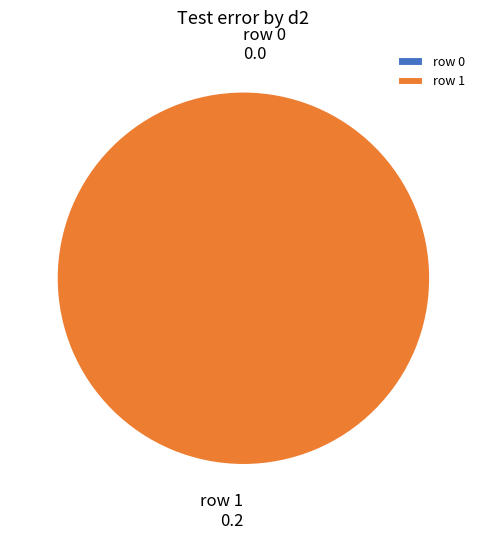

Rank the categories by value from highest to lowest.

row 1, row 0